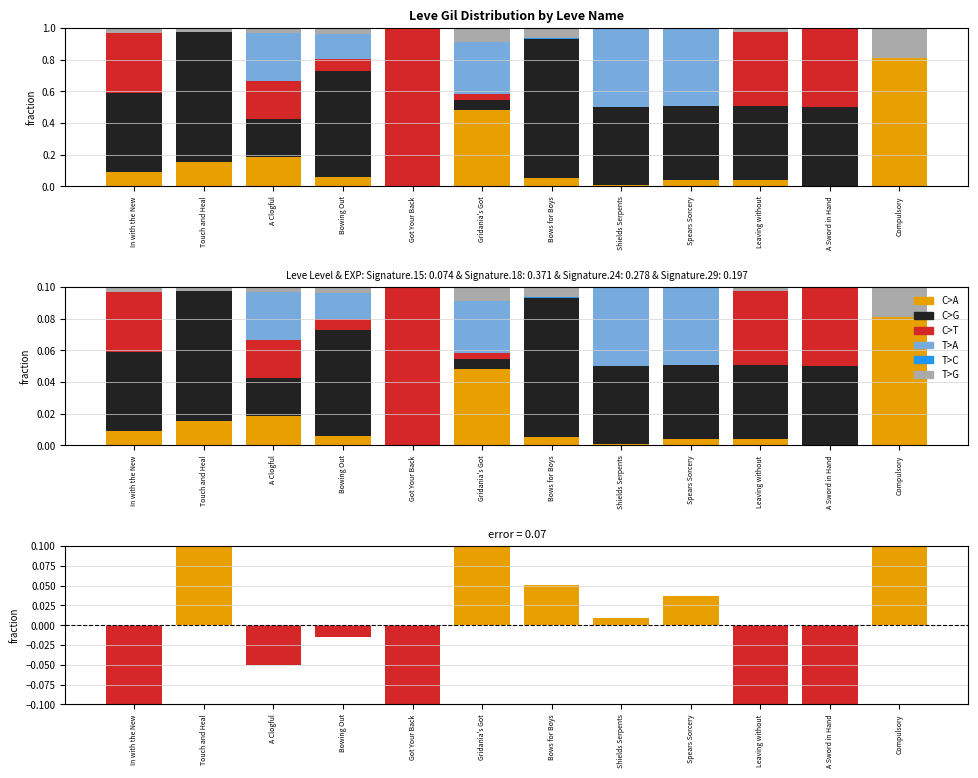

What are all the series names shown in the legend?

C>A, C>G, C>T, T>A, T>C, T>G